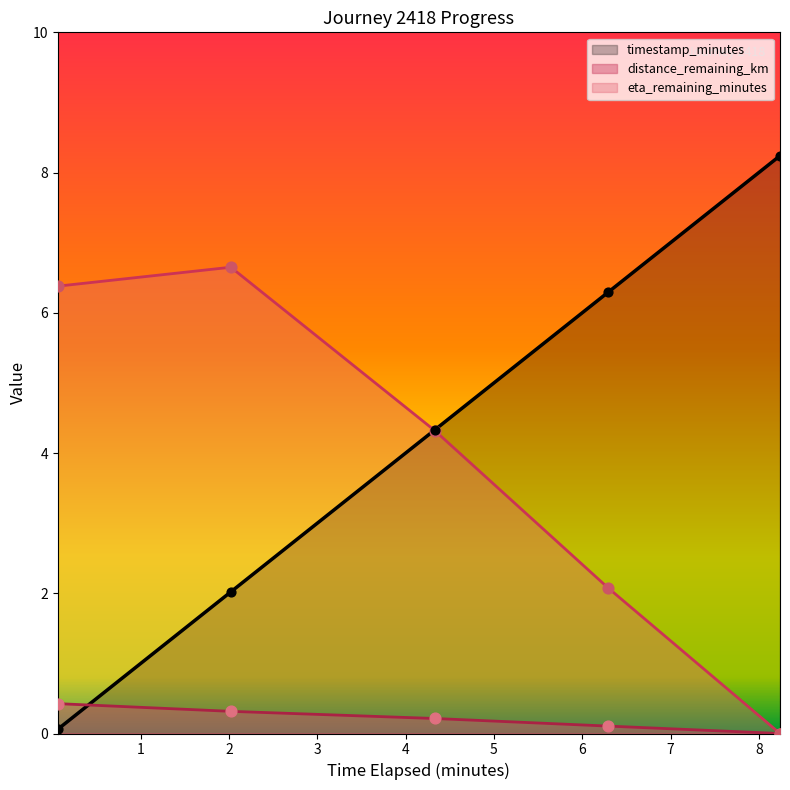

At which category is the sum across all series the highest?

2.02